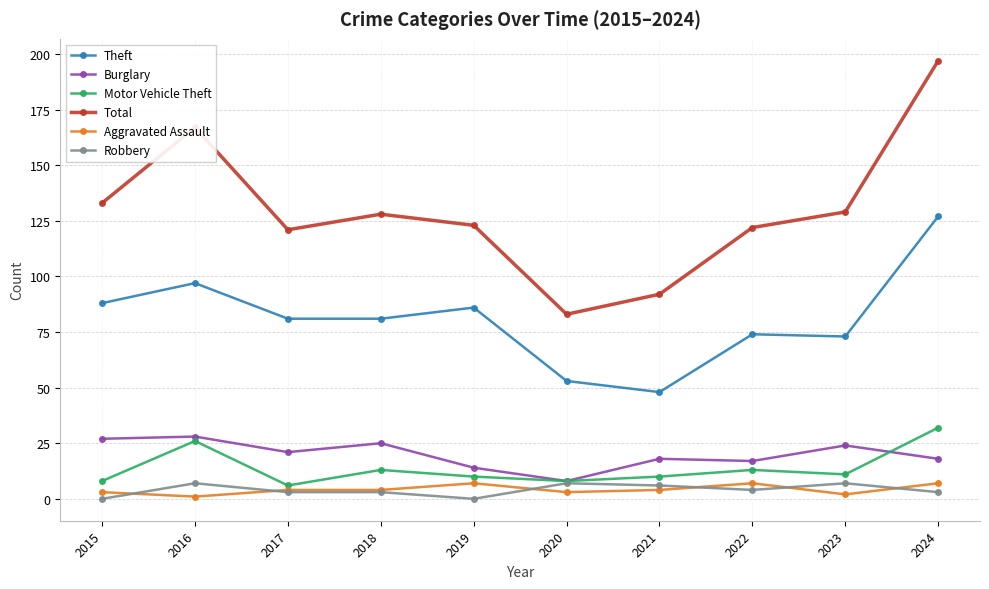

Which series has the largest range (max minus min)?

Total